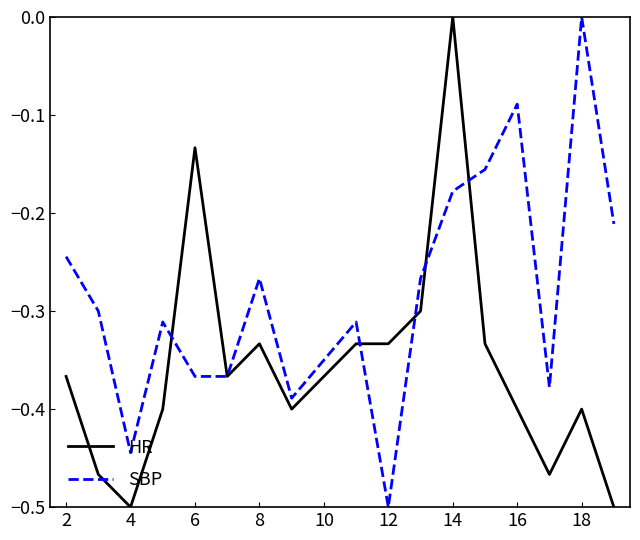

Count the SBP values in the range 0 to 1.

1